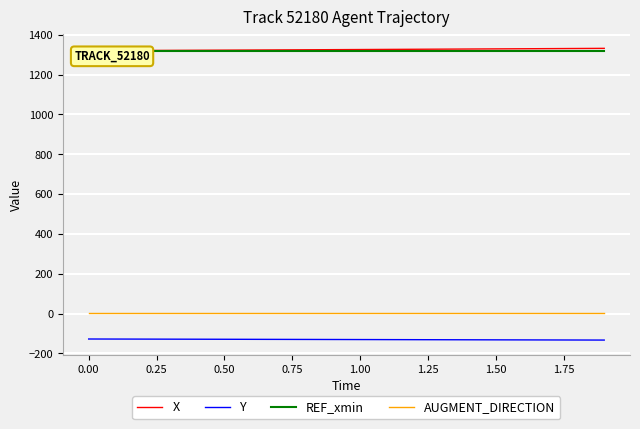

True or false: Y and AUGMENT_DIRECTION cross at least once.

False